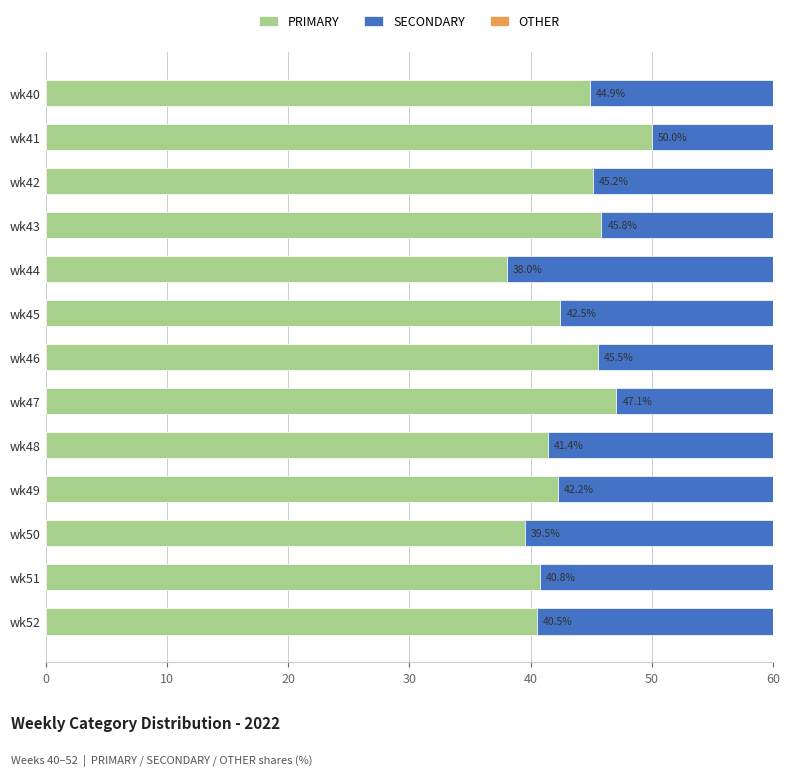

What is the sum of all SECONDARY values?

325.9